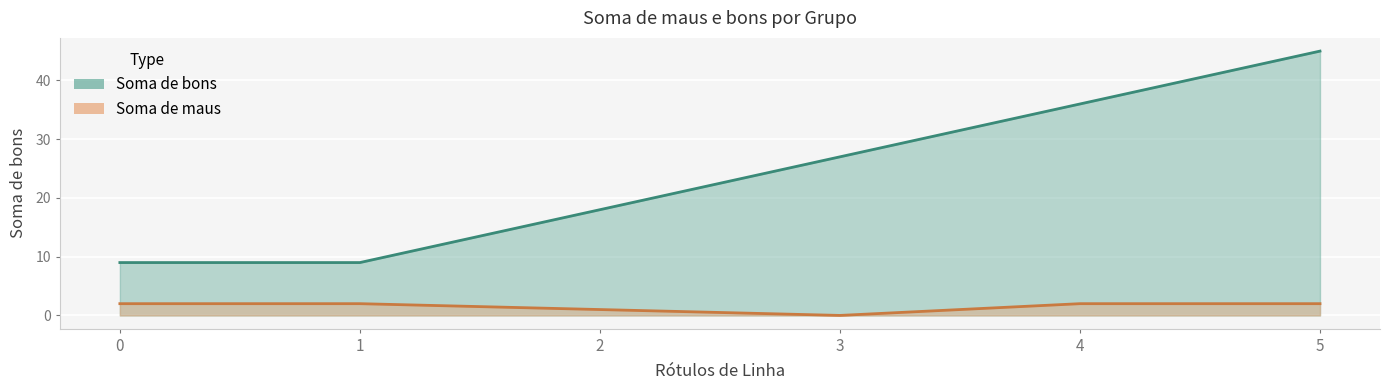

What is the total value across all series at 4?

38